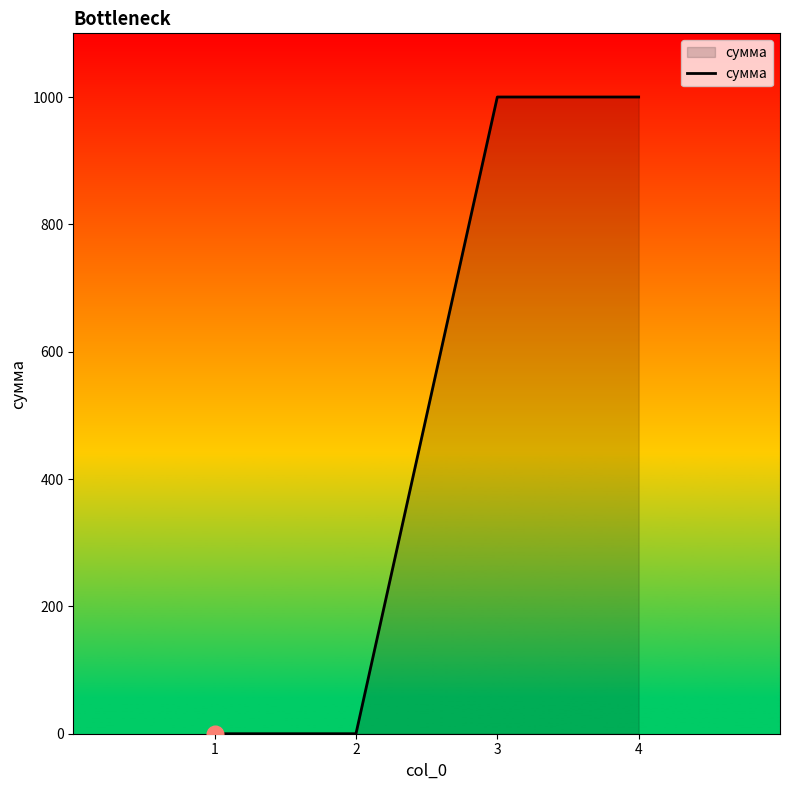

What is the maximum value shown in the chart?

1000